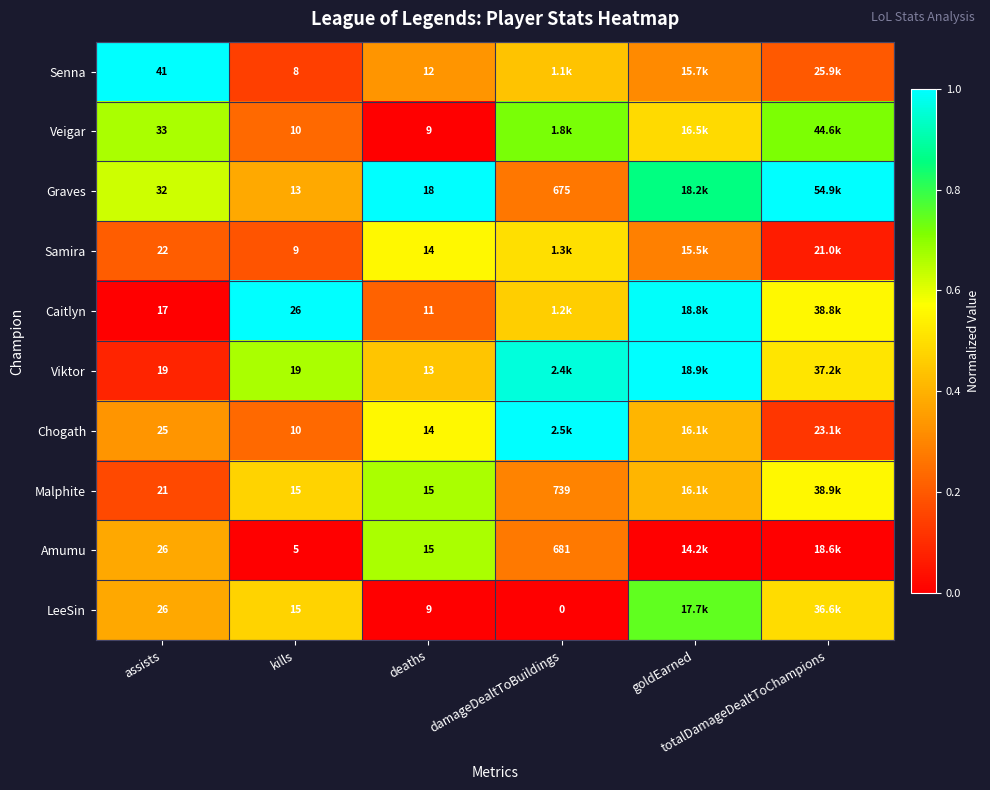

Rank the categories by Chogath value from lowest to highest.

totalDamageDealtToChampions, kills, assists, goldEarned, deaths, damageDealtToBuildings